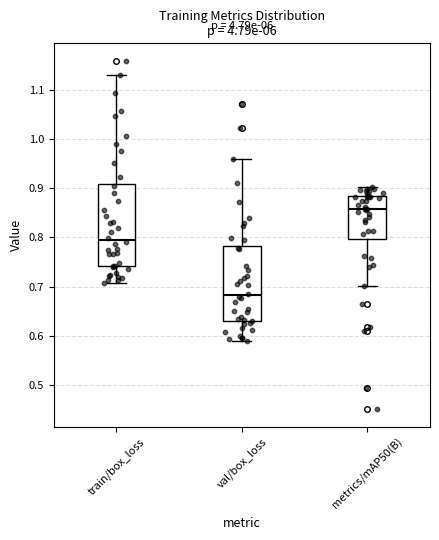

Where is the upper edge of the box for val/box_loss on the y-axis? The values are not printed on the chart, so give them approximately, as read against the axis.

0.78